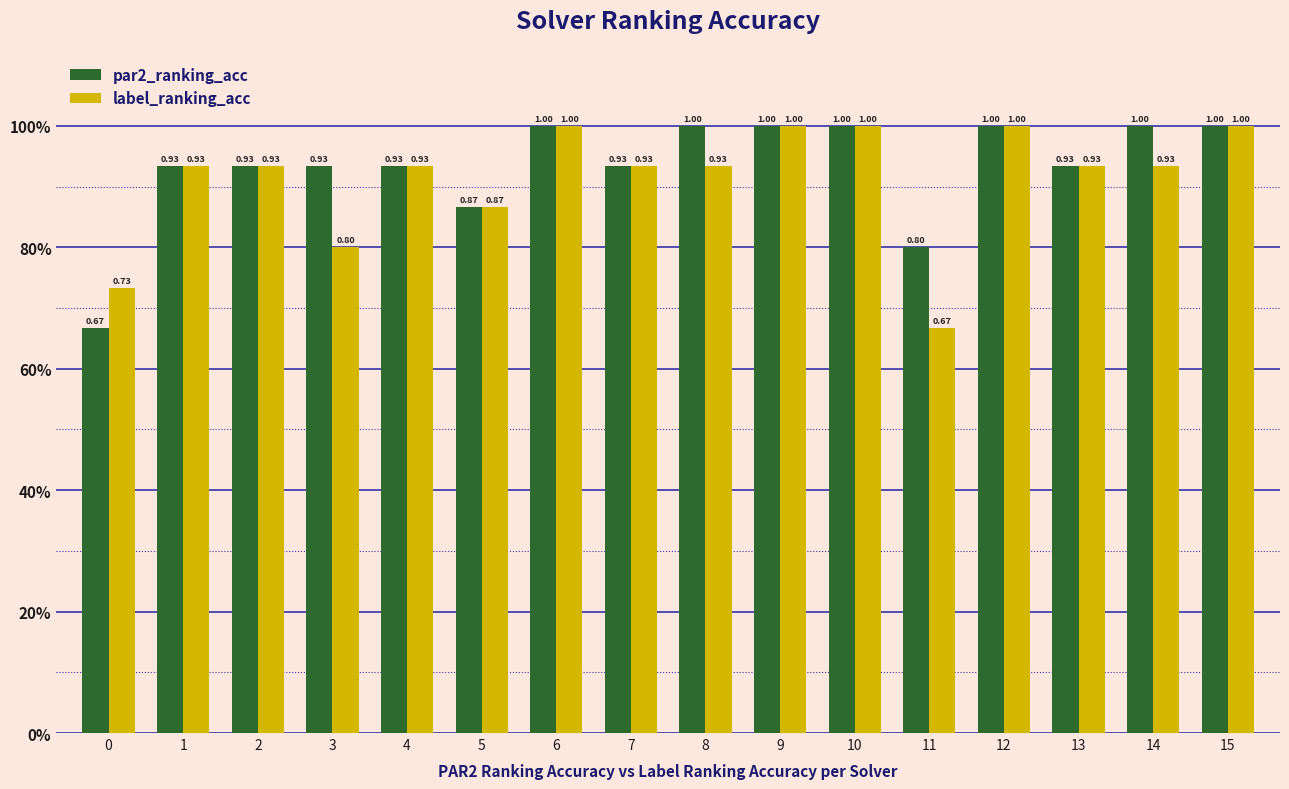

What is the sum of all par2_ranking_acc values?

14.9